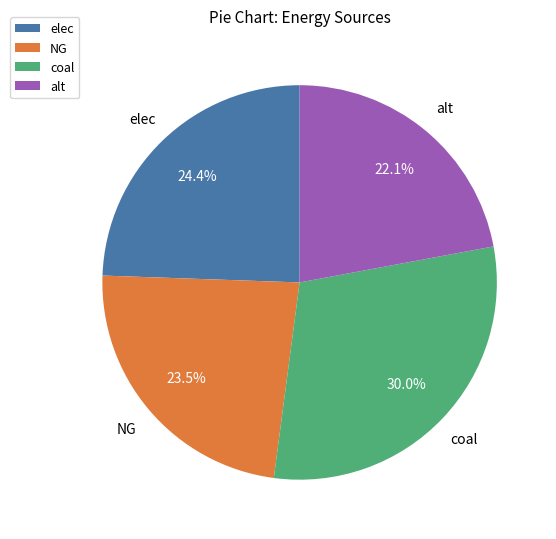

What is the ratio of the value at coal to the value at NG?

1.3